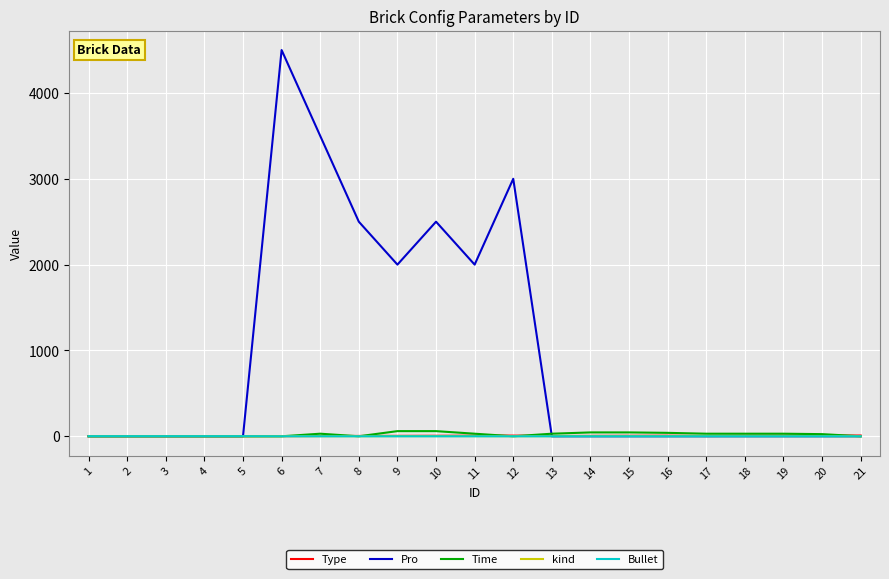

The value of Pro at 11 is 2000. True or false?

True